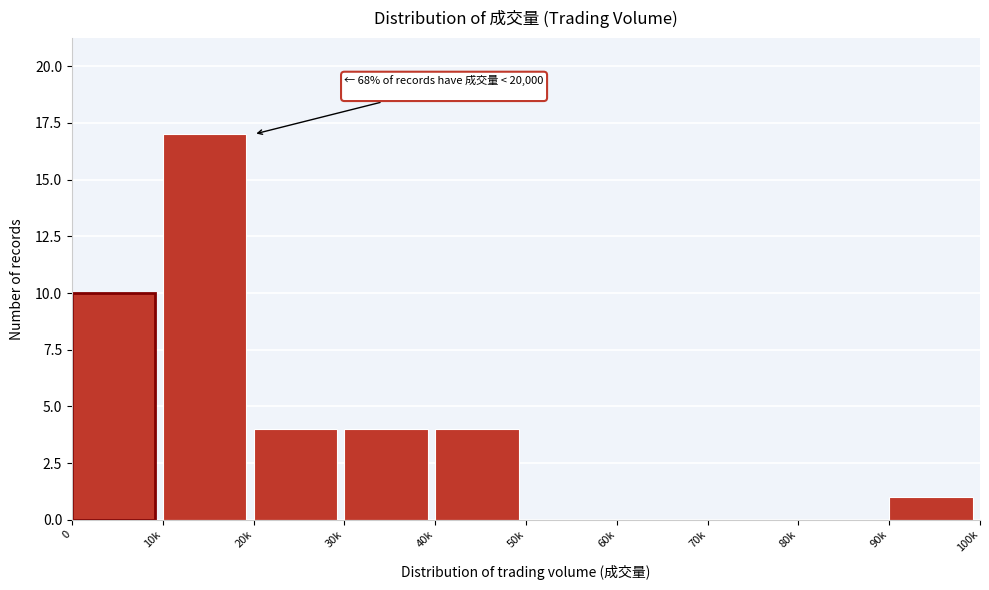

Reading left to right, extract all data points from this chart.

0=10	10k=17	20k=4	30k=4	40k=4	50k=0	60k=0	70k=0	80k=0	90k=1